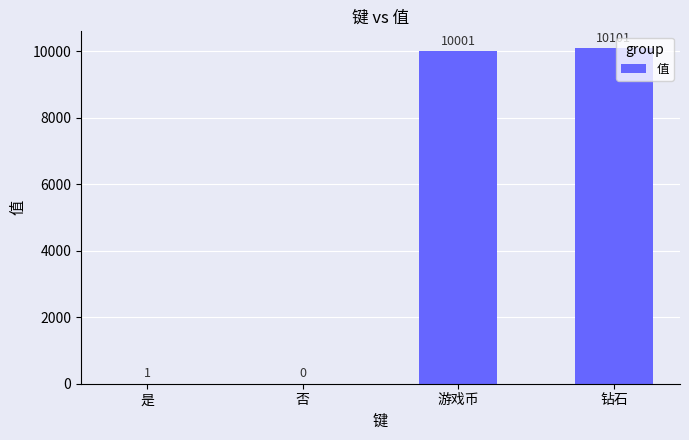

What value does the data have at 游戏币?

10001